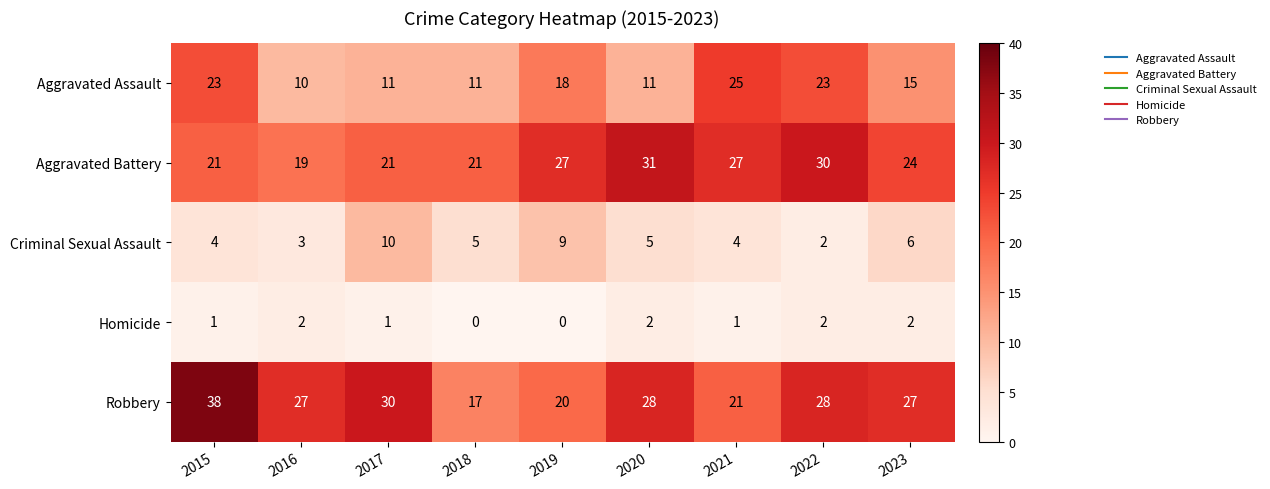

What is the total value across all series at 2019?

74